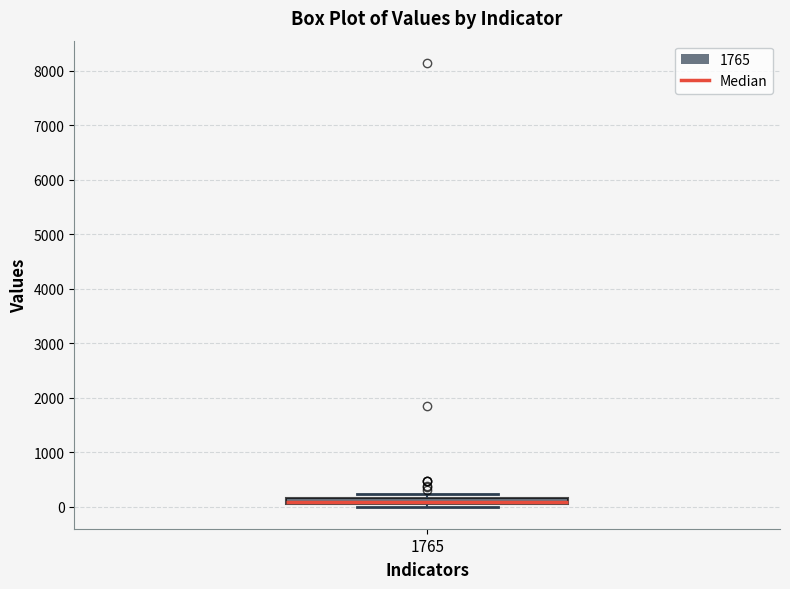

Where is the upper edge of the box at x = 1765 on the y-axis? The values are not printed on the chart, so give them approximately, as read against the axis.

200